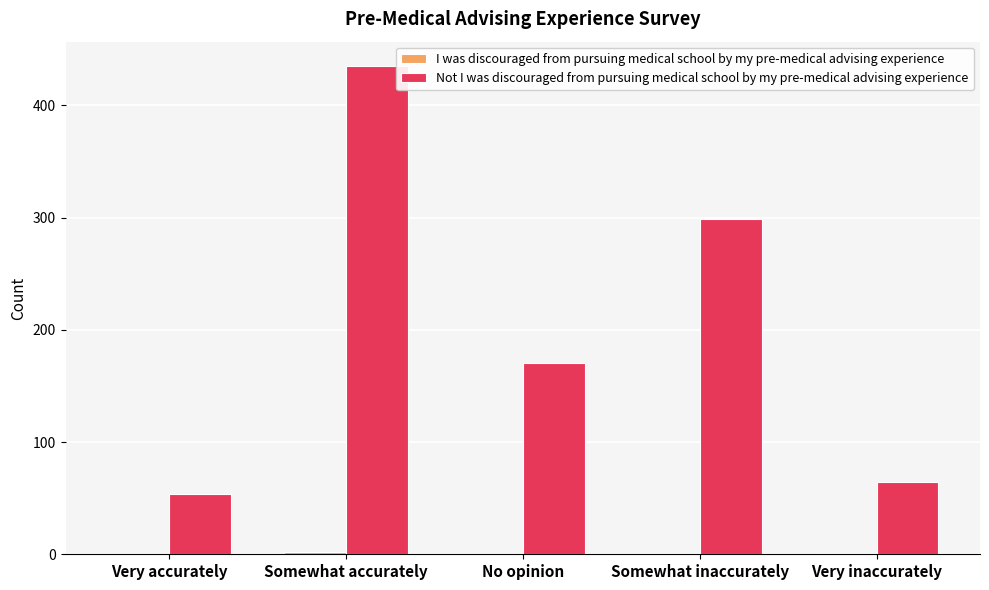

What is the maximum value shown in the chart?

435